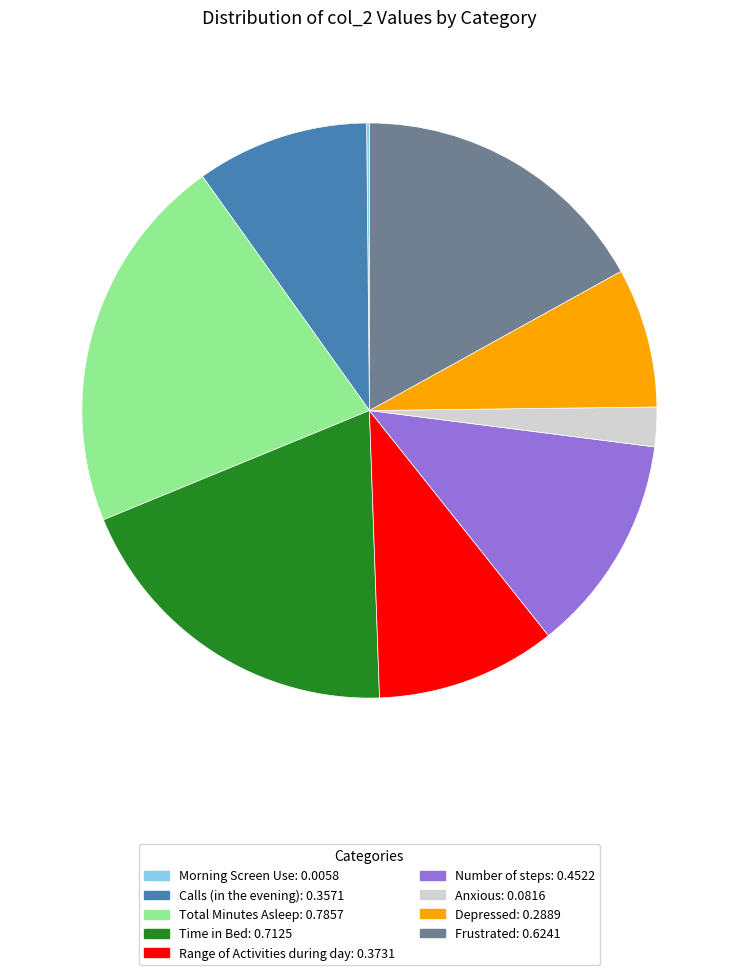

The Frustrated slice represents 17% of the pie. True or false?

True